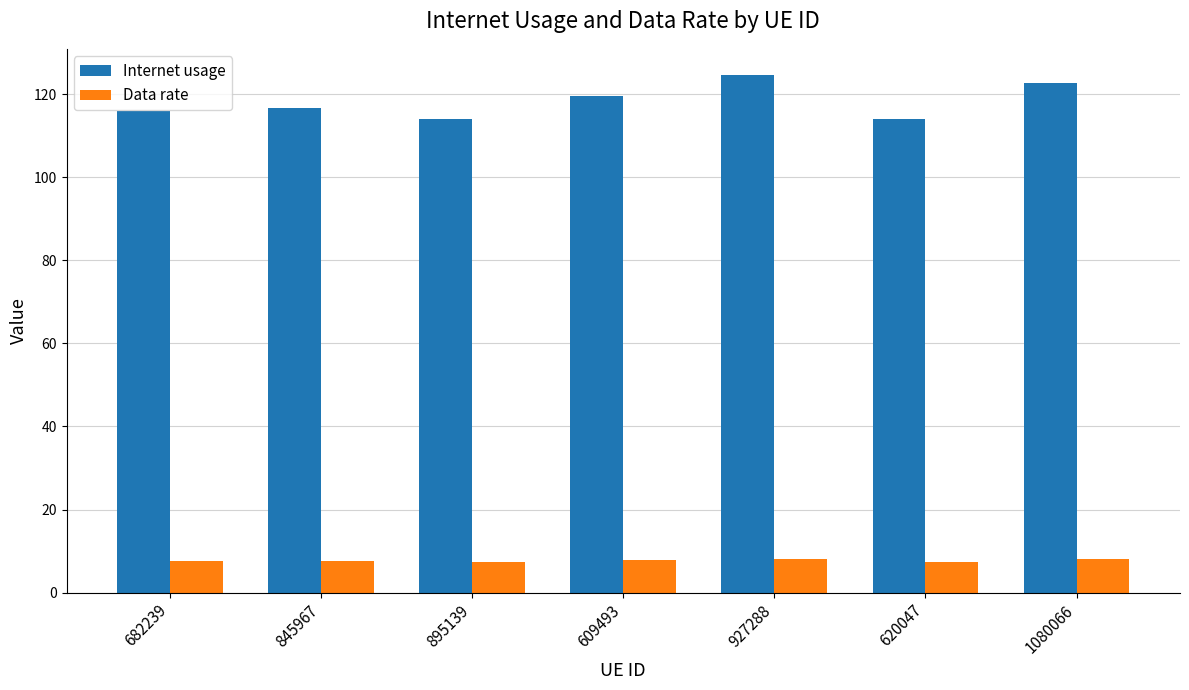

The value of Data rate at 609493 is 12.3. True or false?

False